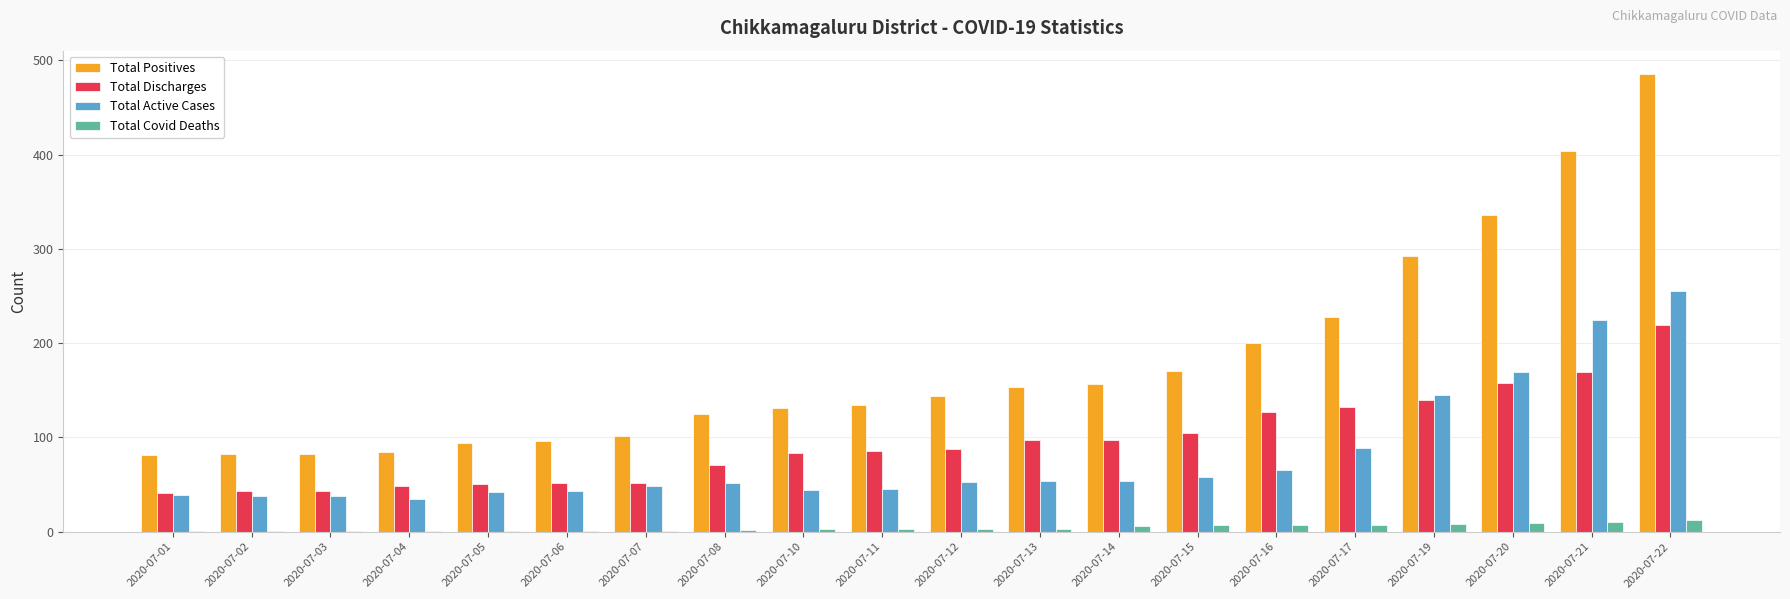

Read the Total Positives value at 2020-07-19.

293